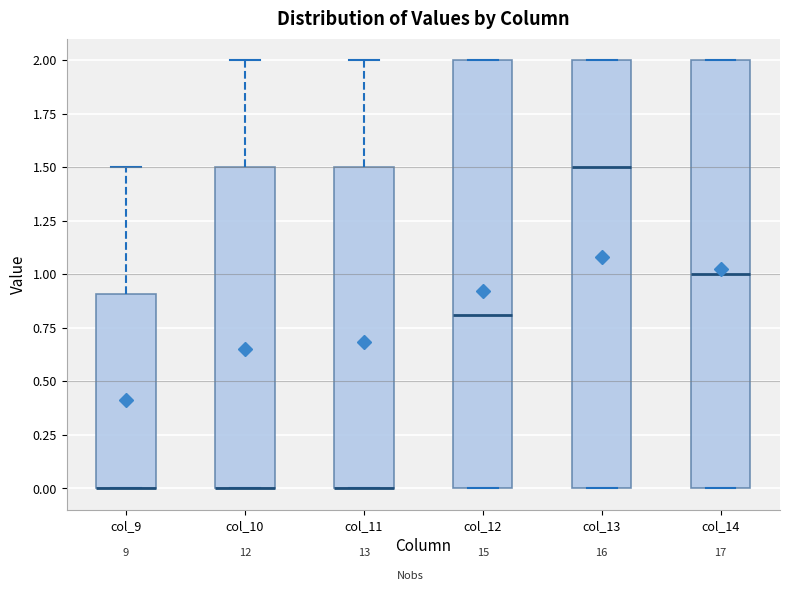

Where is the upper edge of the box for col_14 on the y-axis? The values are not printed on the chart, so give them approximately, as read against the axis.

2.0